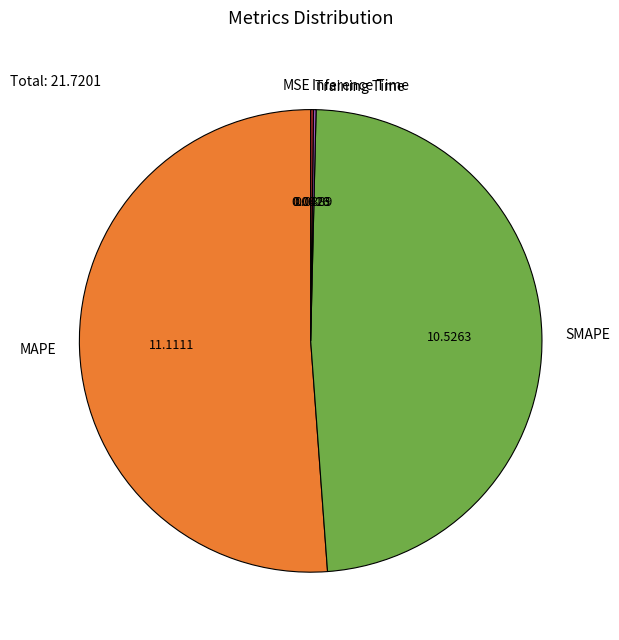

What is the majority slice?

MAPE